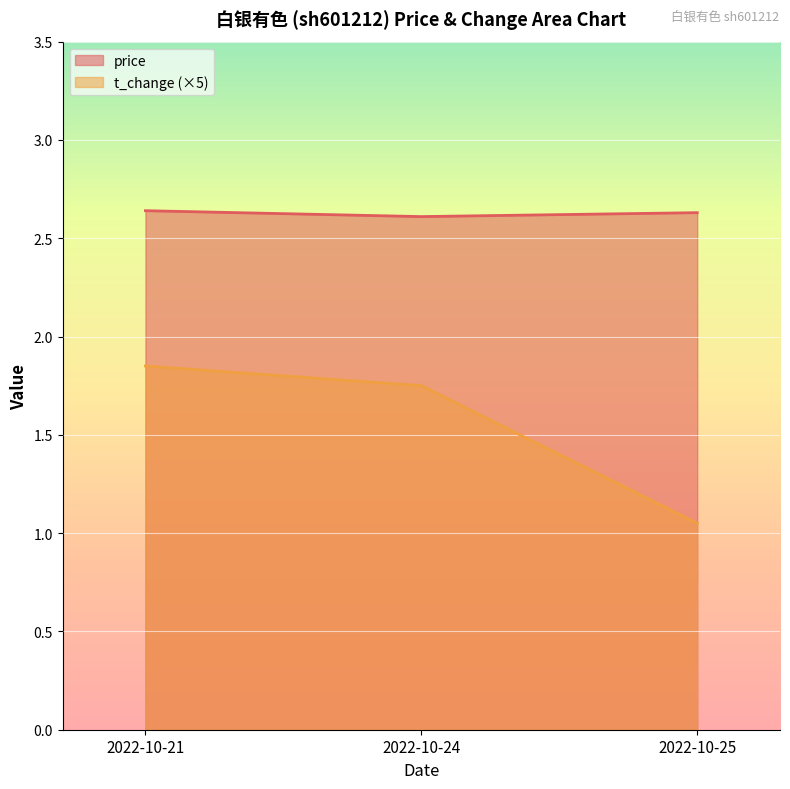

Rank the series by their average value, from lowest to highest.

t_change (×5), price